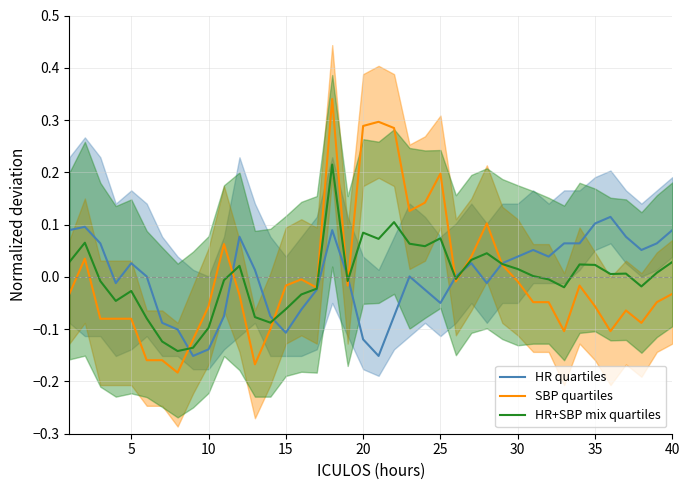

How many lines are shown in the chart?

3